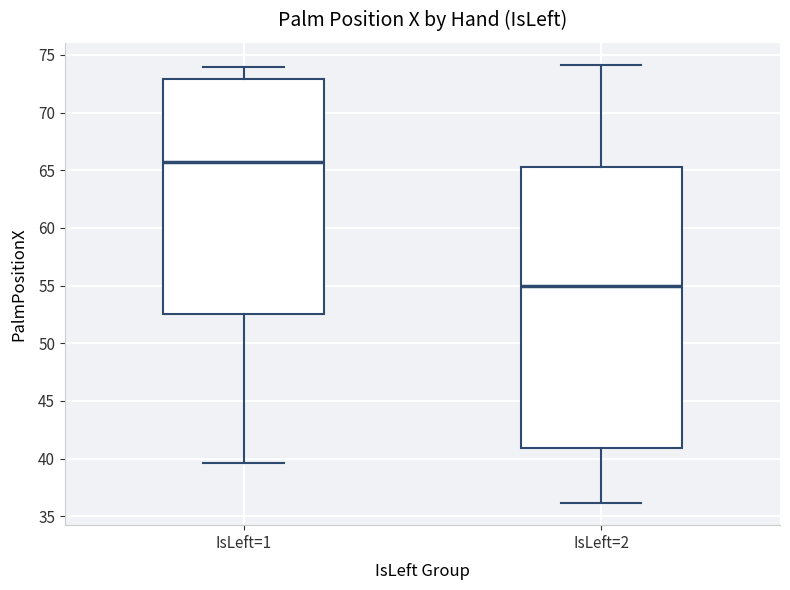

Which box's median line is the lowest?

IsLeft=2